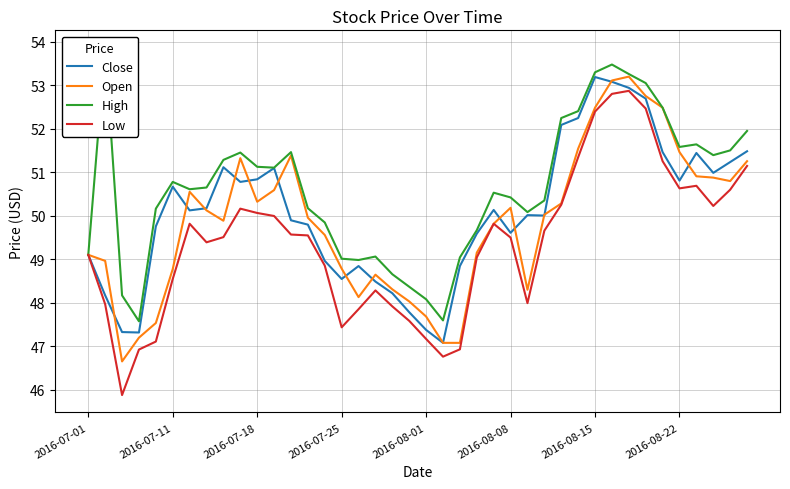

What are all the series names shown in the legend?

Close, Open, High, Low